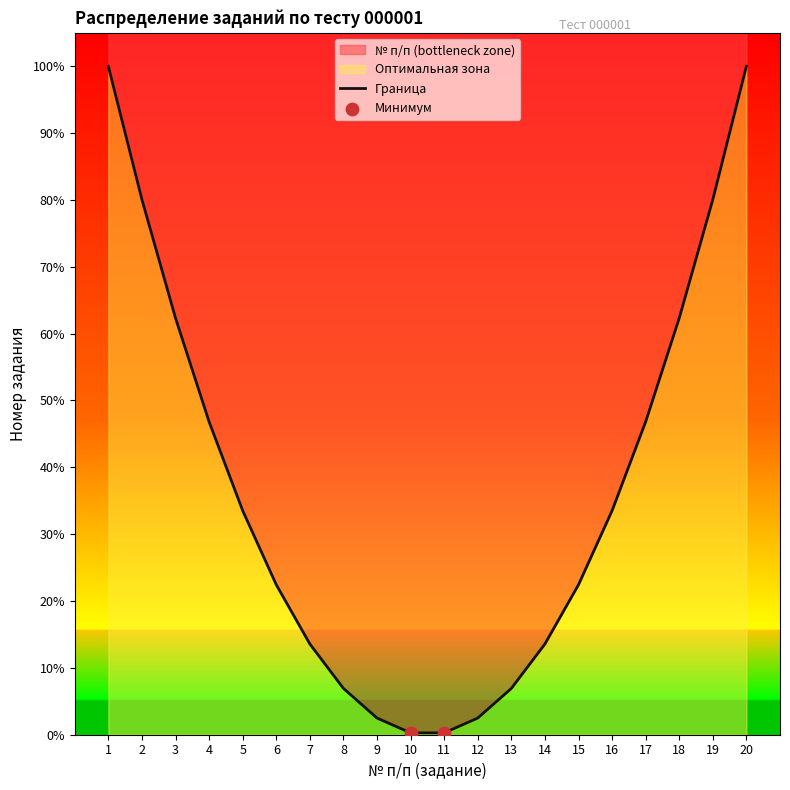

Which has a higher value, 17 or 11?

17